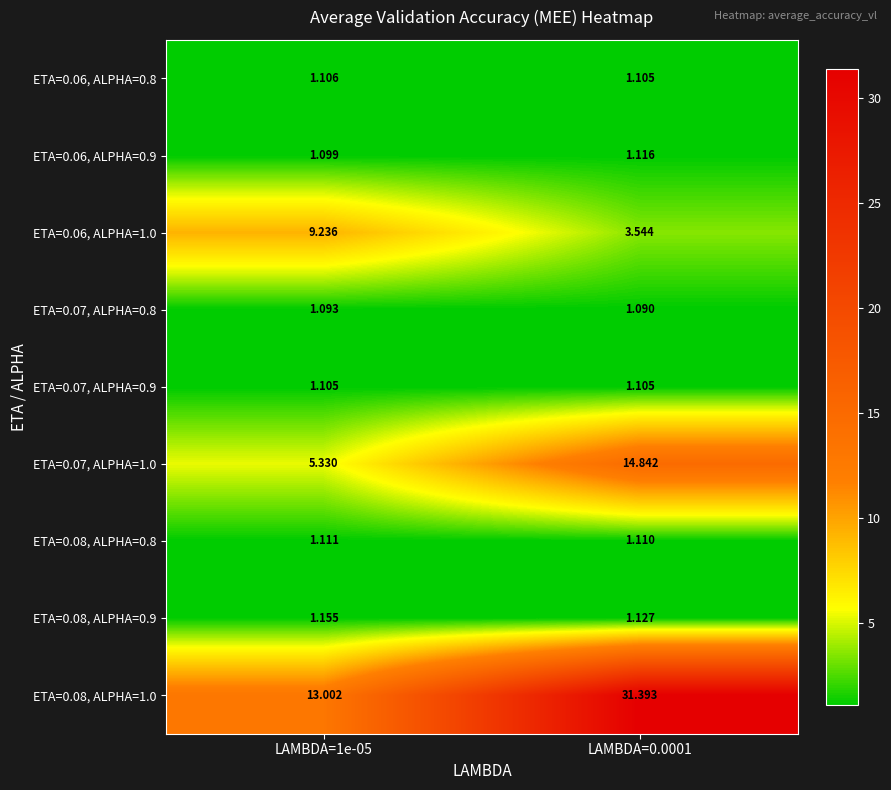

Is the value of ETA=0.07, ALPHA=0.9 at LAMBDA=1e-05 greater than the value of ETA=0.08, ALPHA=0.9 at LAMBDA=0.0001?

No